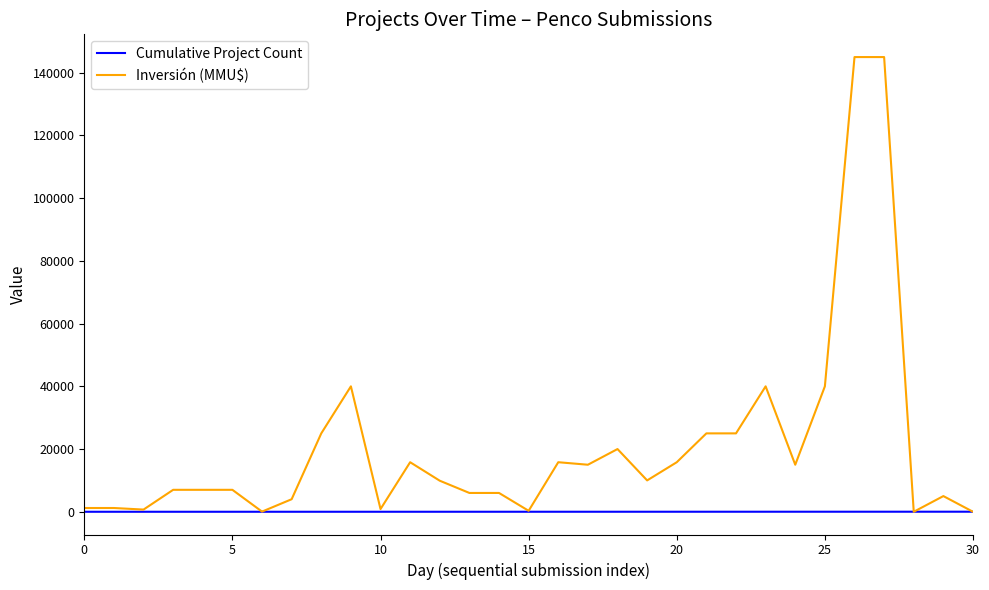

Which series has the largest range (max minus min)?

Inversión (MMU$)